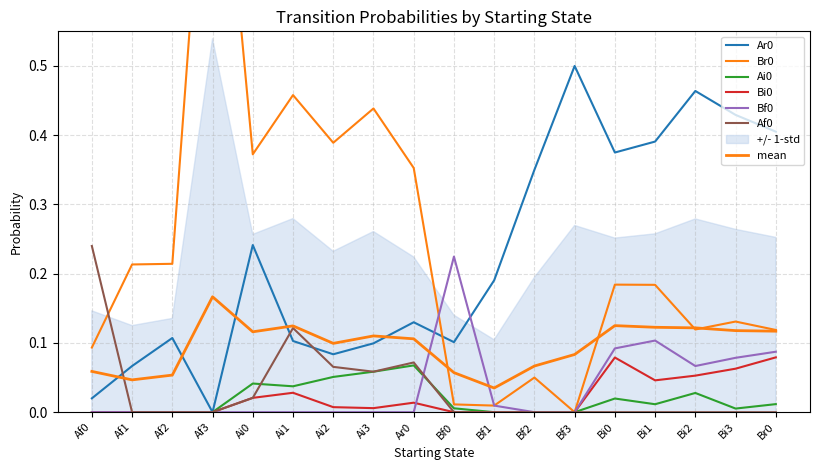

True or false: Bi0 and Br0 intersect in this chart.

False